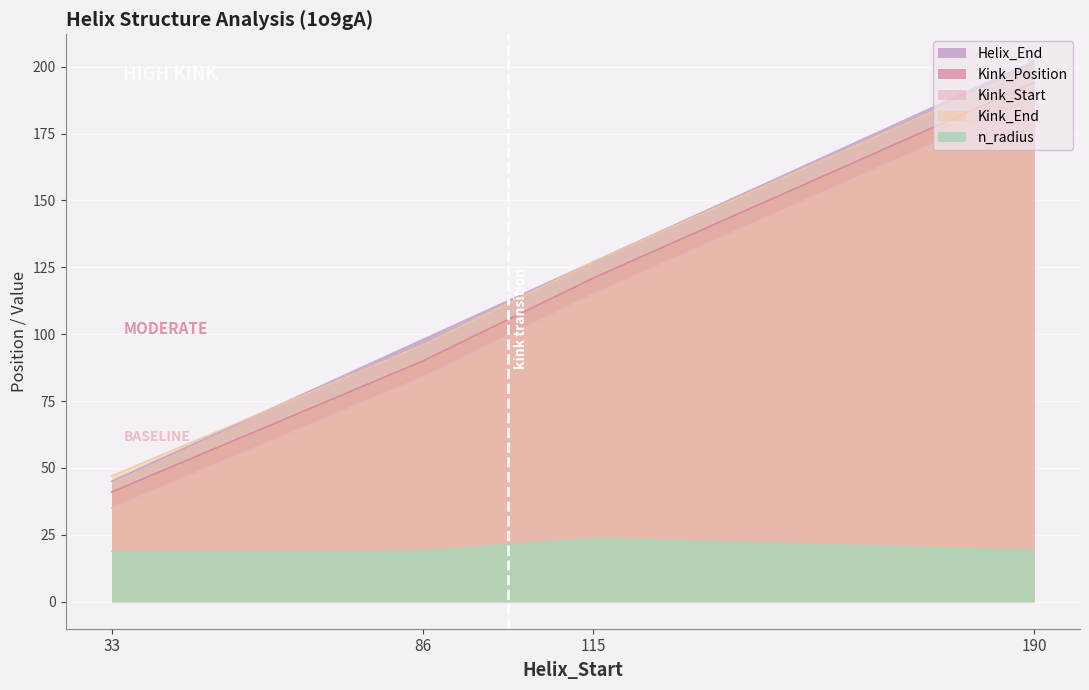

What are all the series names shown in the legend?

Helix_End, Kink_Position, Kink_Start, Kink_End, n_radius